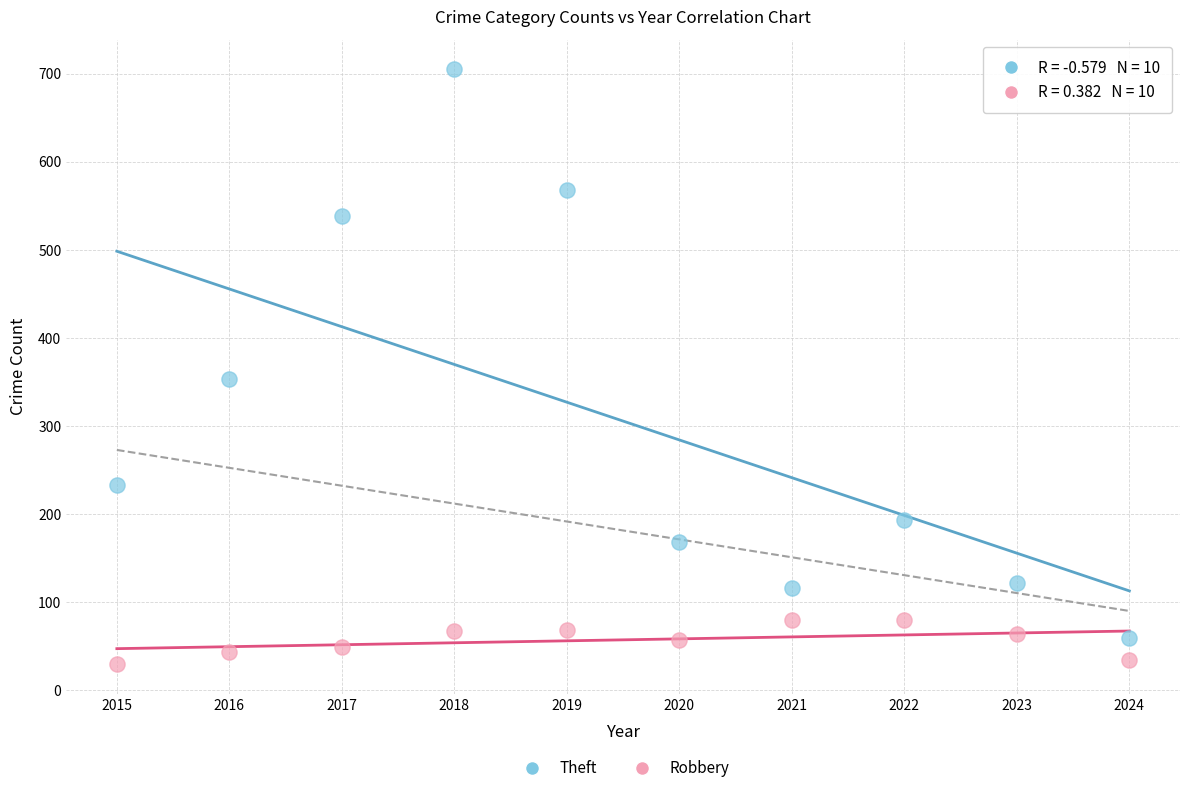

Across all series, what Y value is closest to 367?

354